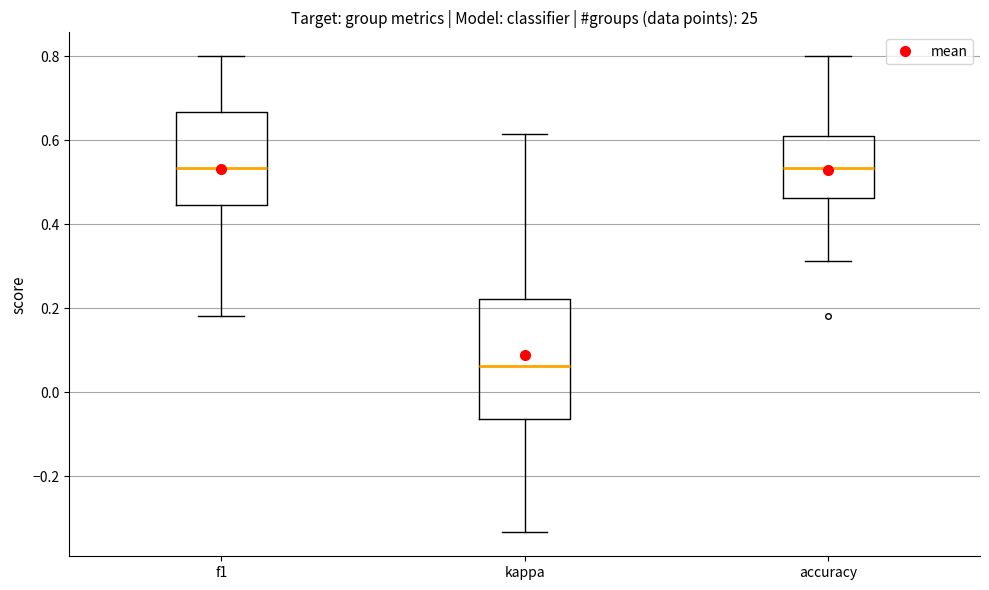

Where is the lower edge of the box for f1 on the y-axis? The values are not printed on the chart, so give them approximately, as read against the axis.

0.44